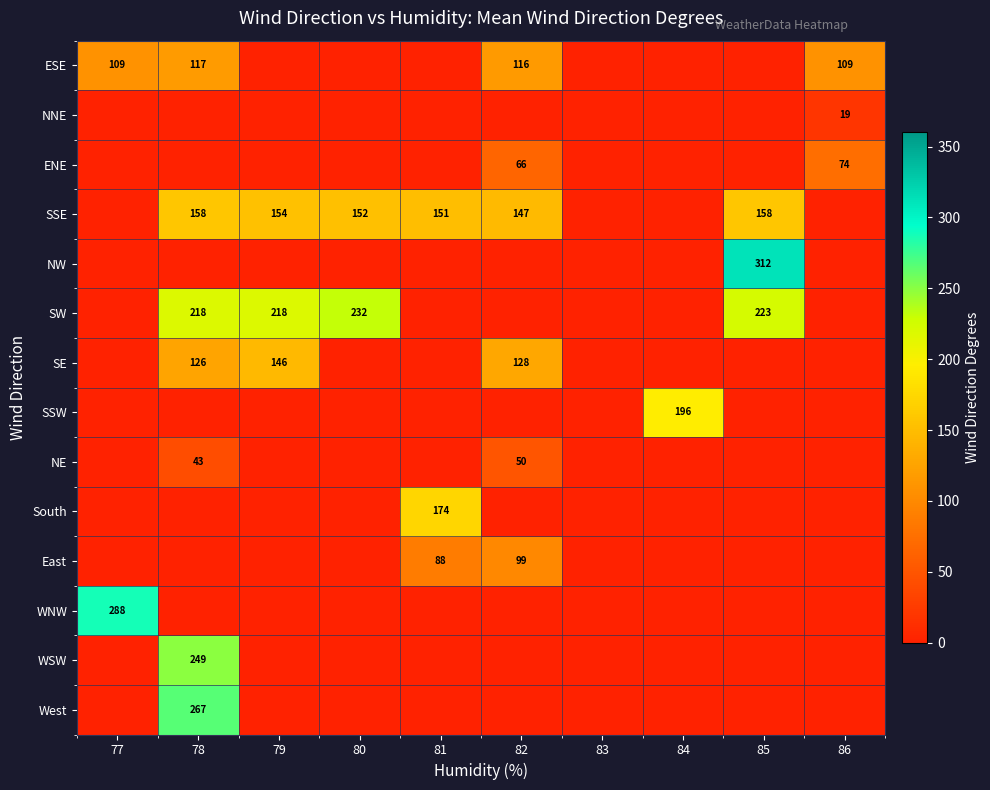

True or false: ESE has a value of 207 at 78.

False